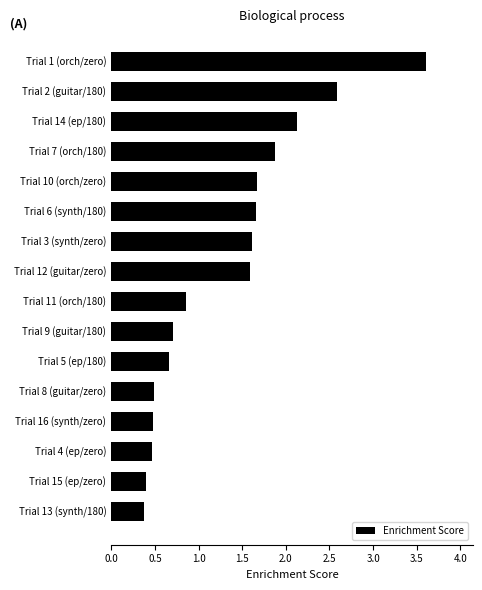

Which category has the highest value across all series?

Trial 1 (orch/zero)